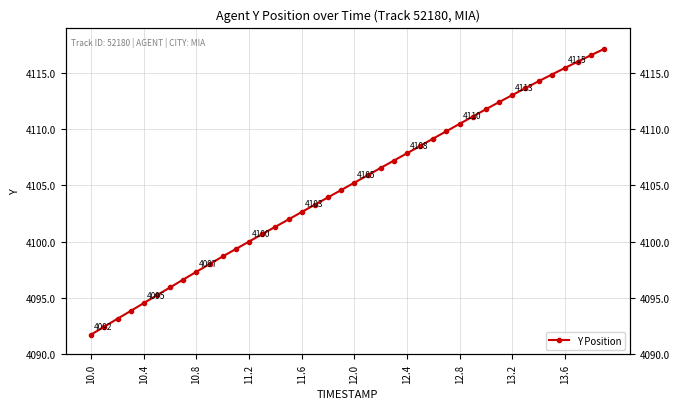

What is the minimum value shown in the chart?

4091.8